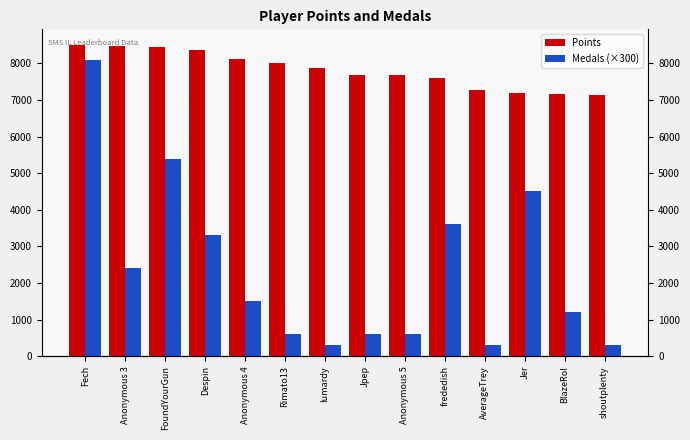

How many values in the Medals (×300) series are below 1500?

7